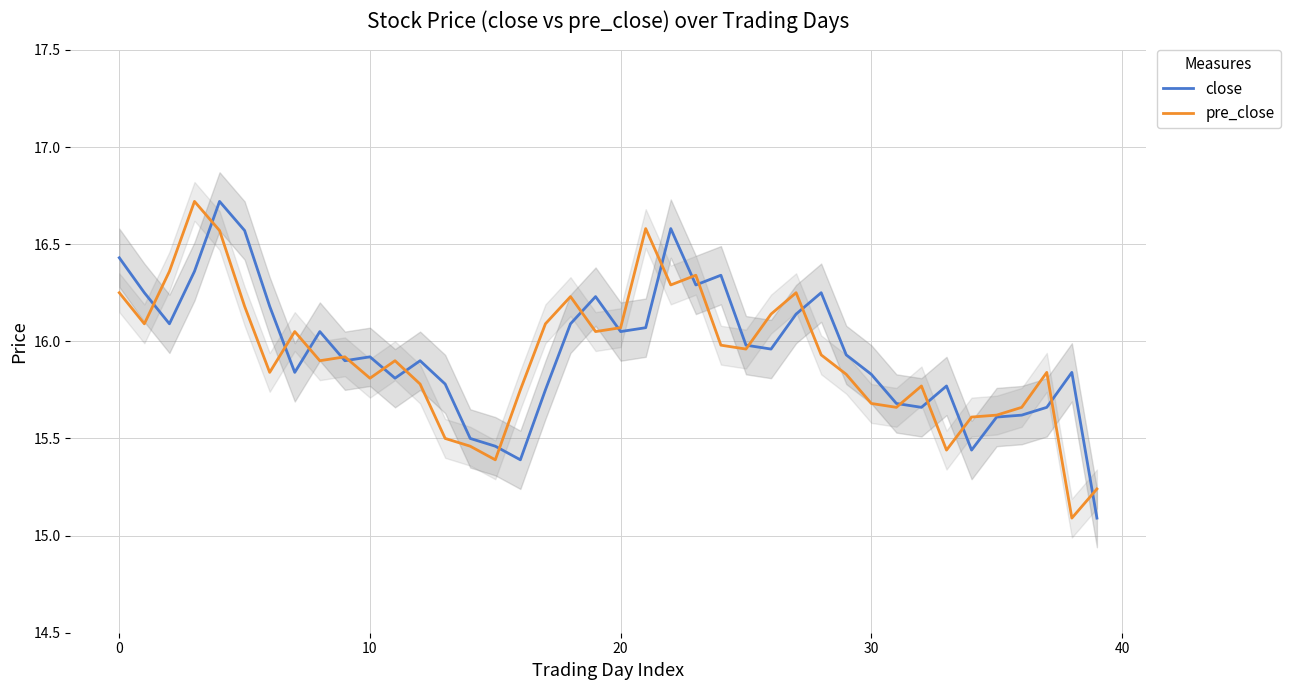

Rank the series by their maximum value, from lowest to highest.

close, pre_close